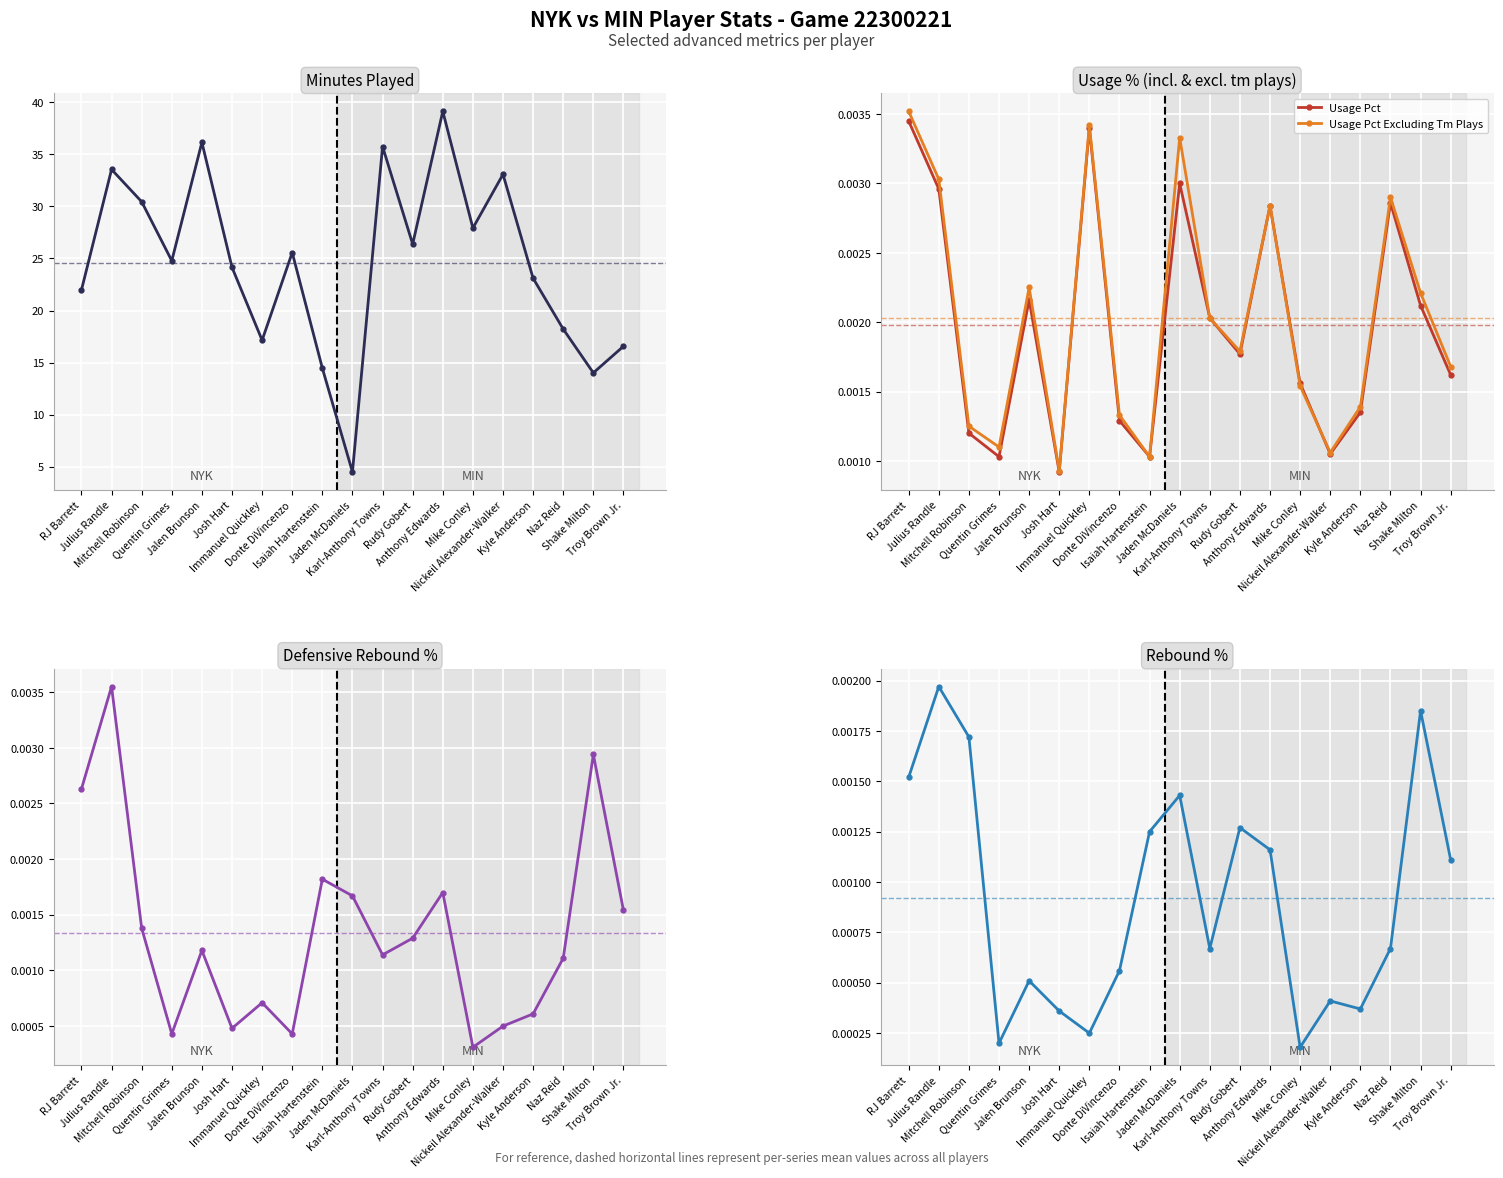

Rank the series at Anthony Edwards from highest to lowest value.

Minutes, Usage Pct, Usage Pct Excluding Tm Plays, Defensive Rebound Pct, Rebound Pct